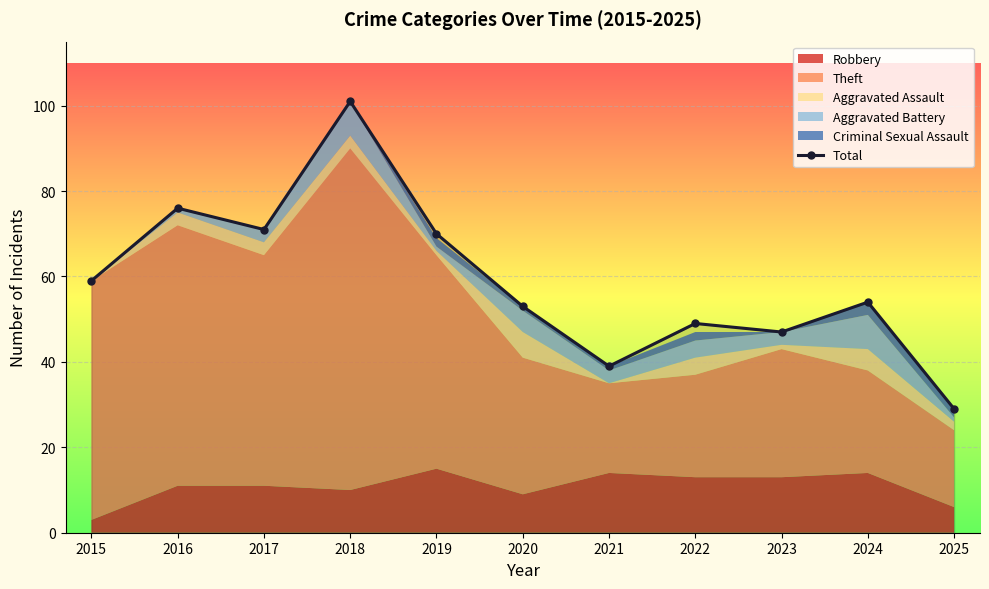

What is the change in value from 2019 to 2020?

-17